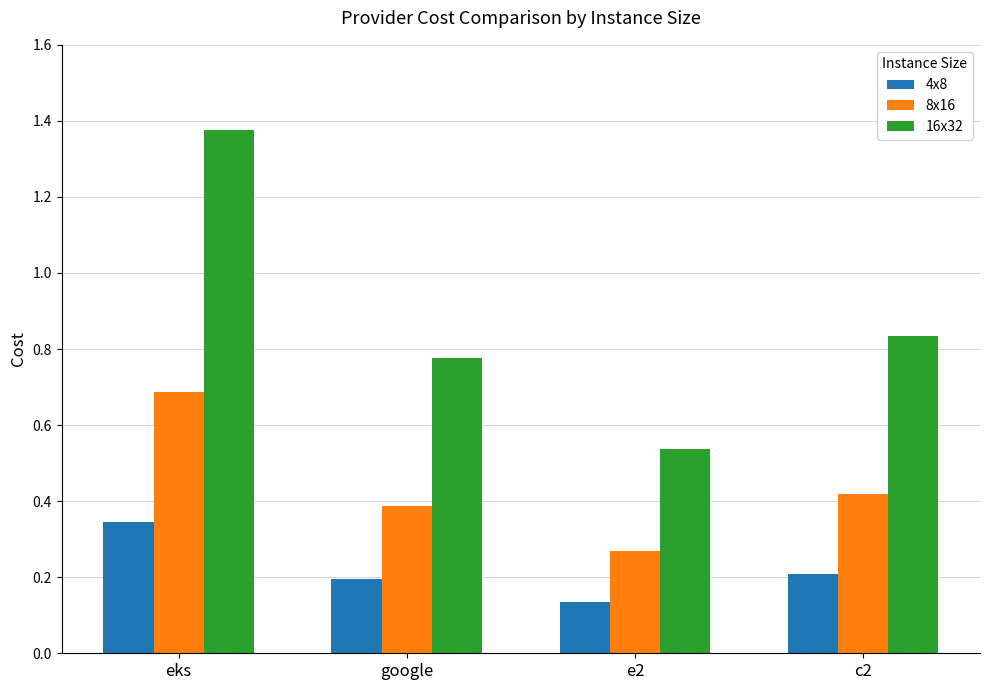

At c2, list the series in order from largest to smallest.

16x32, 8x16, 4x8